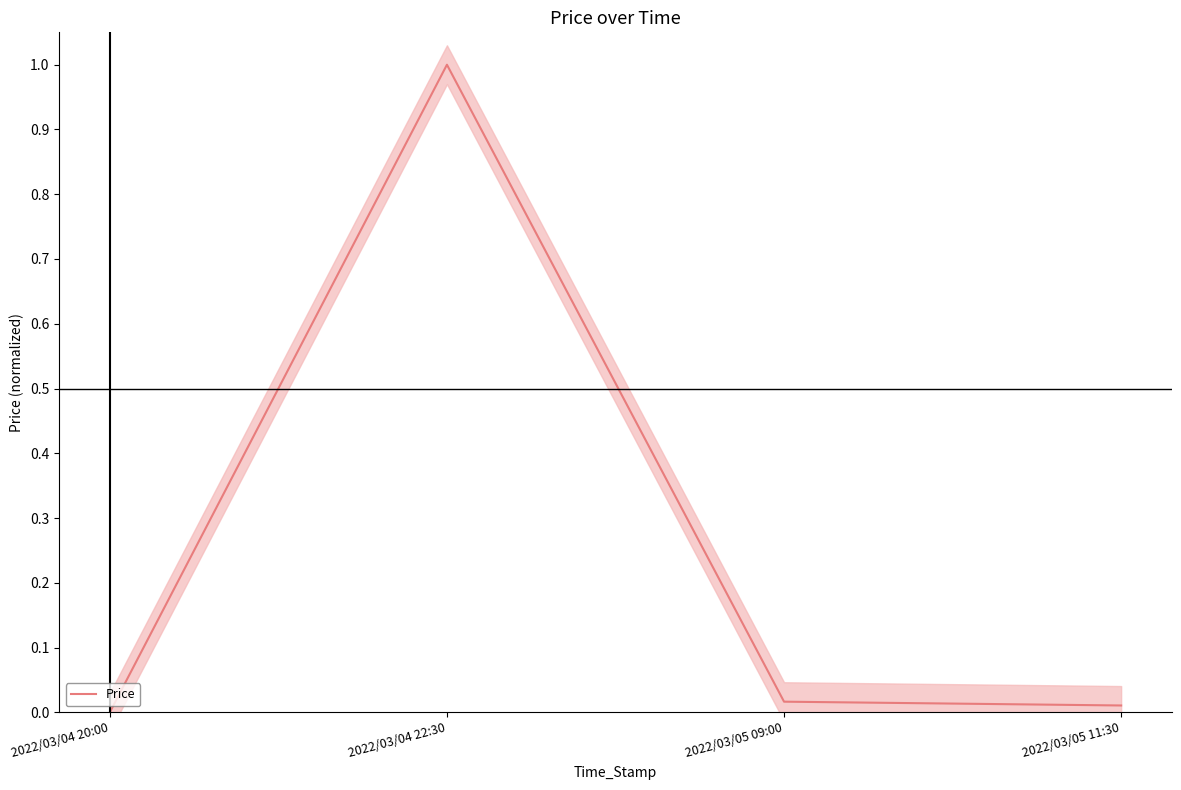

How many positive values are there?

3